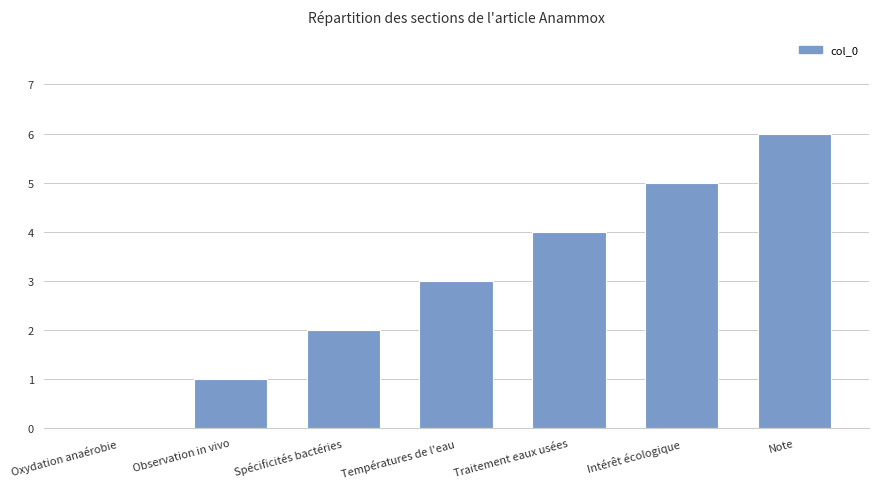

The value at Températures de l'eau is 1. True or false?

False